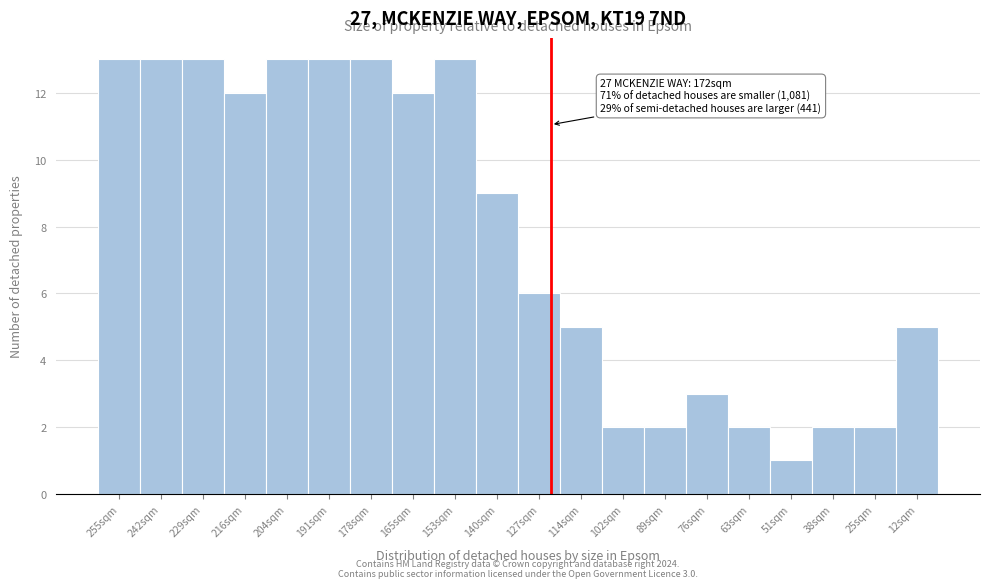

Reading left to right, list all the values displayed in this chart.

13	13	13	12	13	13	13	12	13	9	6	5	2	2	3	2	1	2	2	5